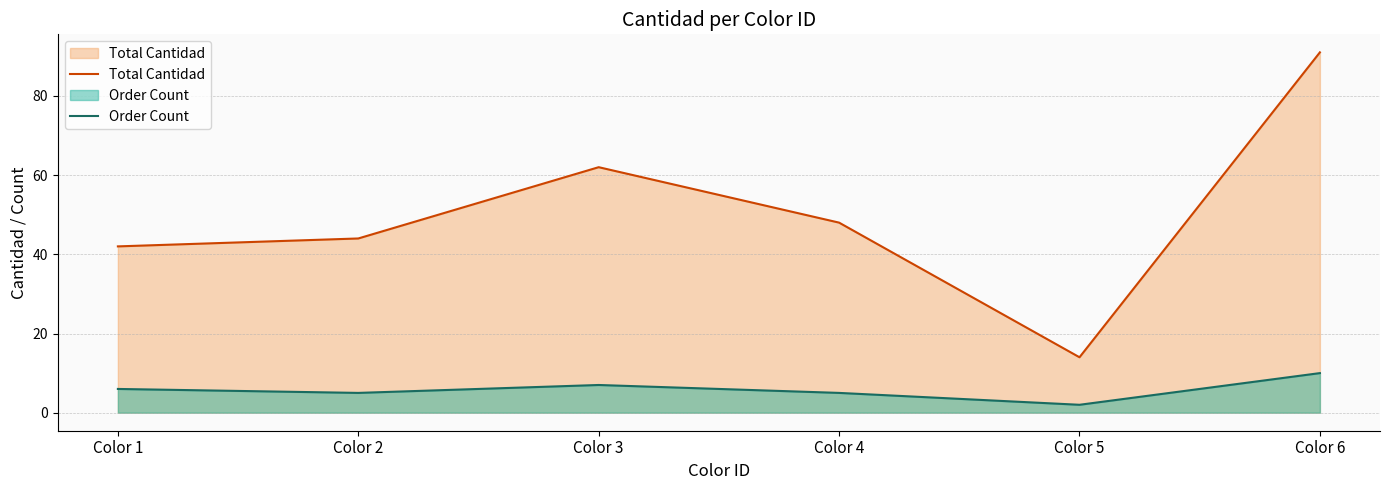

What is the value of the Total Cantidad point at the 4th from the left?

48